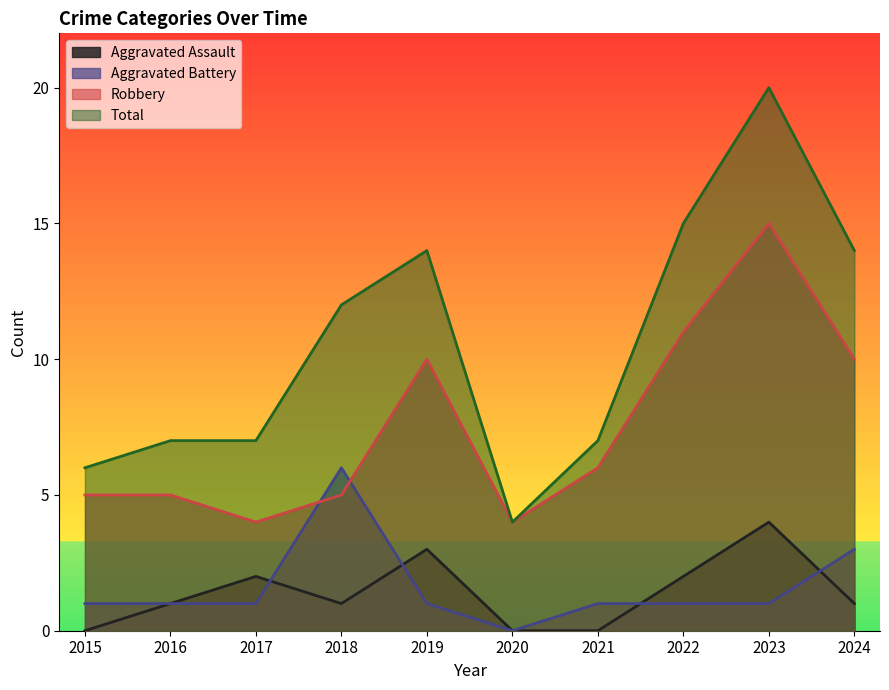

How many lines are shown in the chart?

4